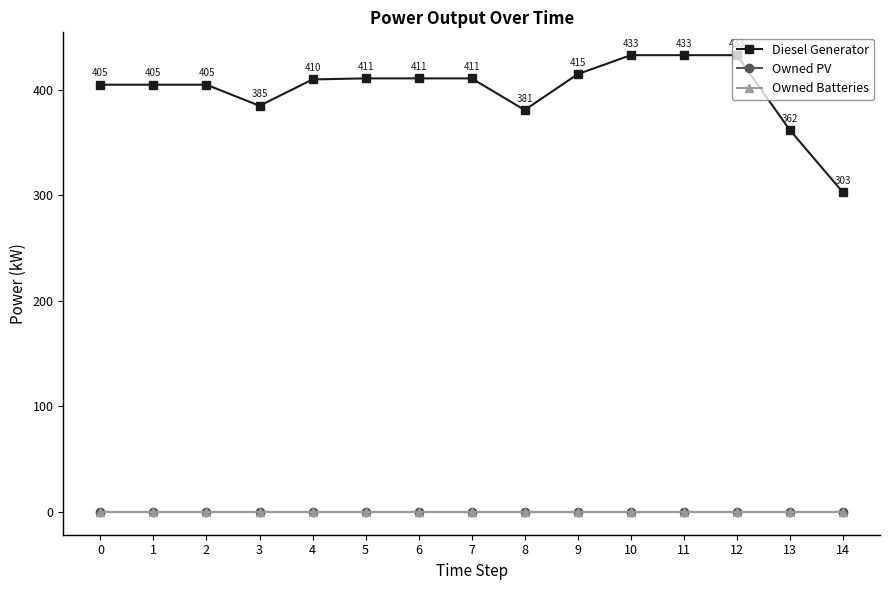

Is this an area chart (filled region under the line)?

No